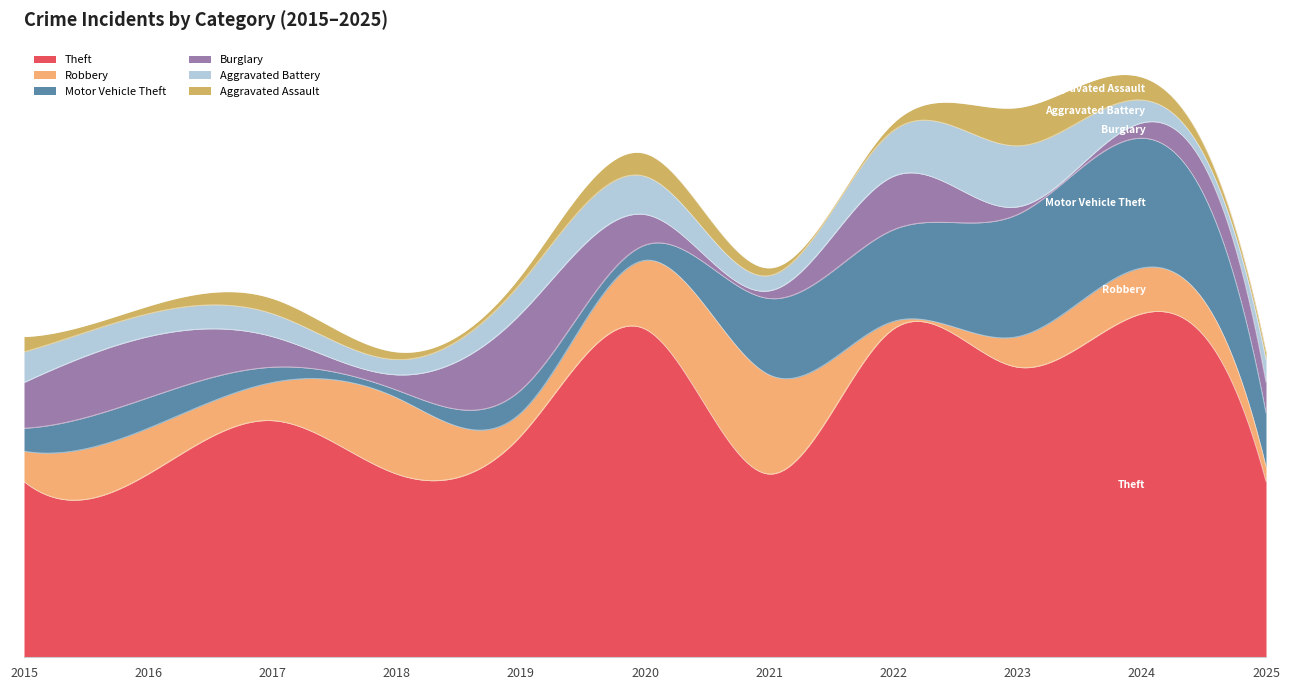

Which series has the largest total across all categories?

Theft